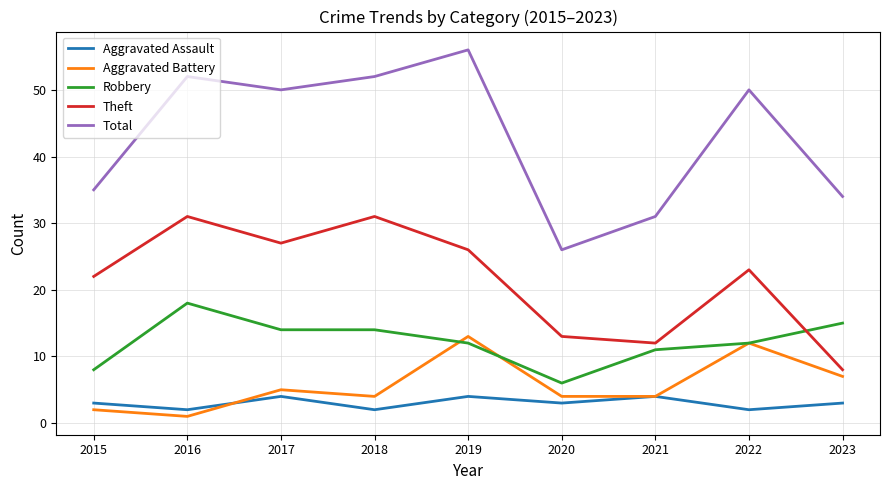

What are all the series names shown in the legend?

Aggravated Assault, Aggravated Battery, Robbery, Theft, Total